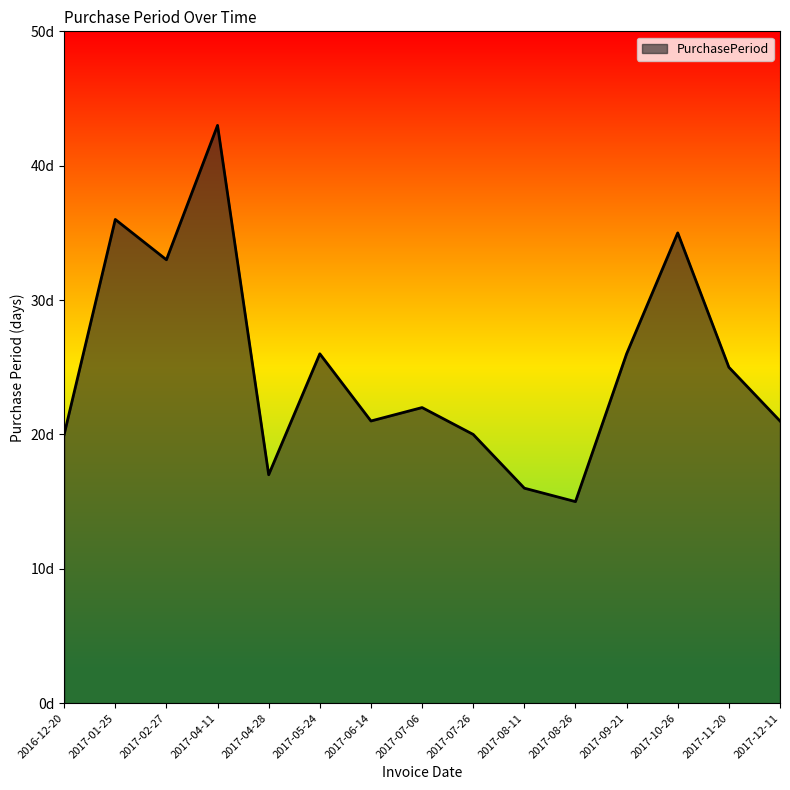

What is the difference between the maximum and minimum values?

28